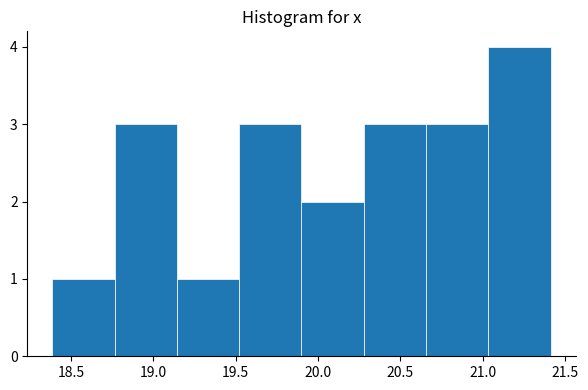

Which range on the x-axis has the tallest bar?

21.05 to 21.40